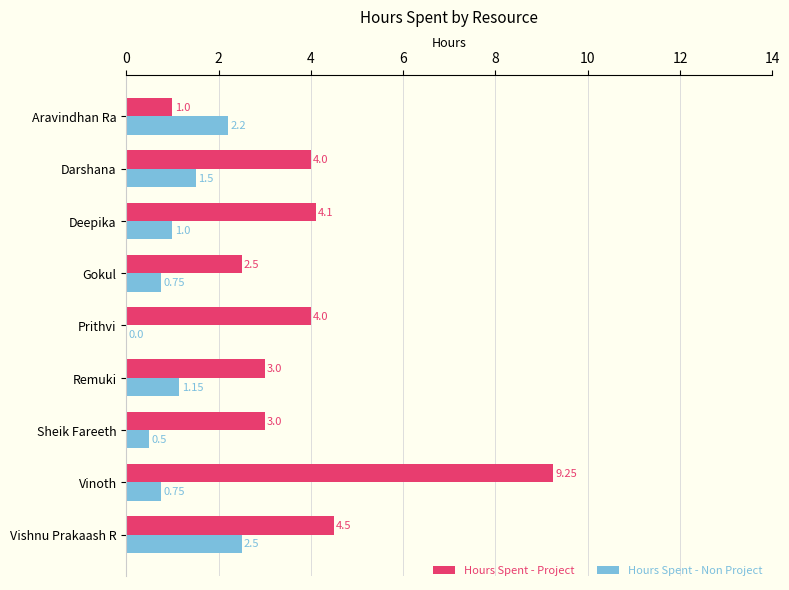

Which series changed the most between Remuki and Sheik Fareeth?

Hours Spent - Non Project